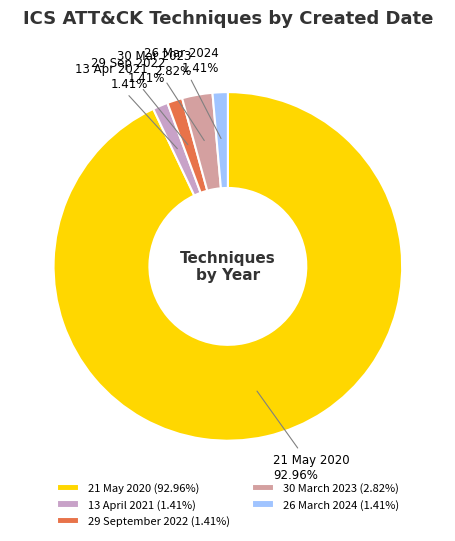

True or false: 29 September 2022 accounts for 1% of the total.

True